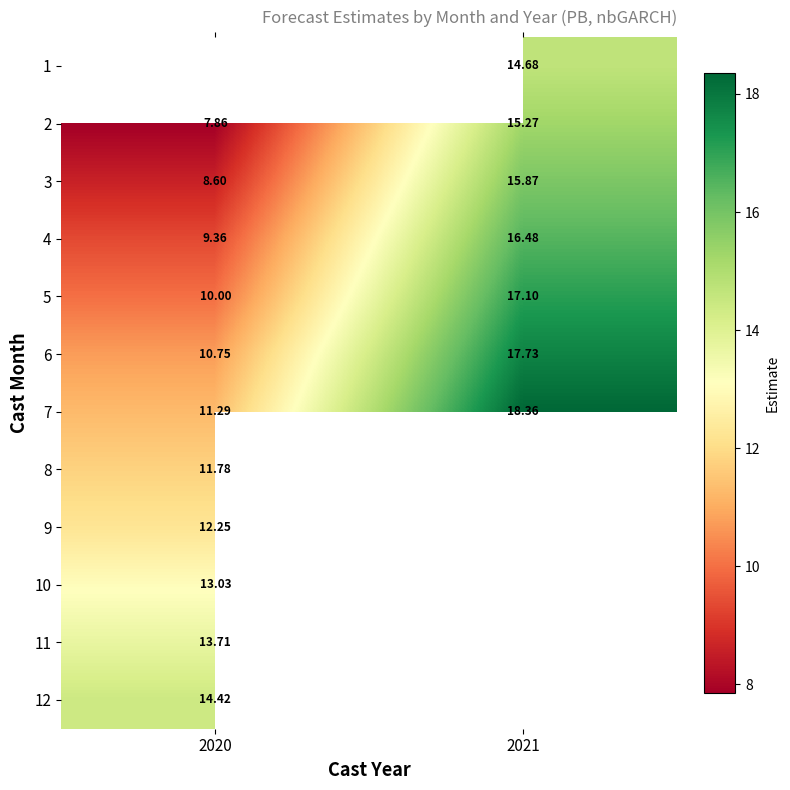

Rank the categories by 4 value from highest to lowest.

2021, 2020